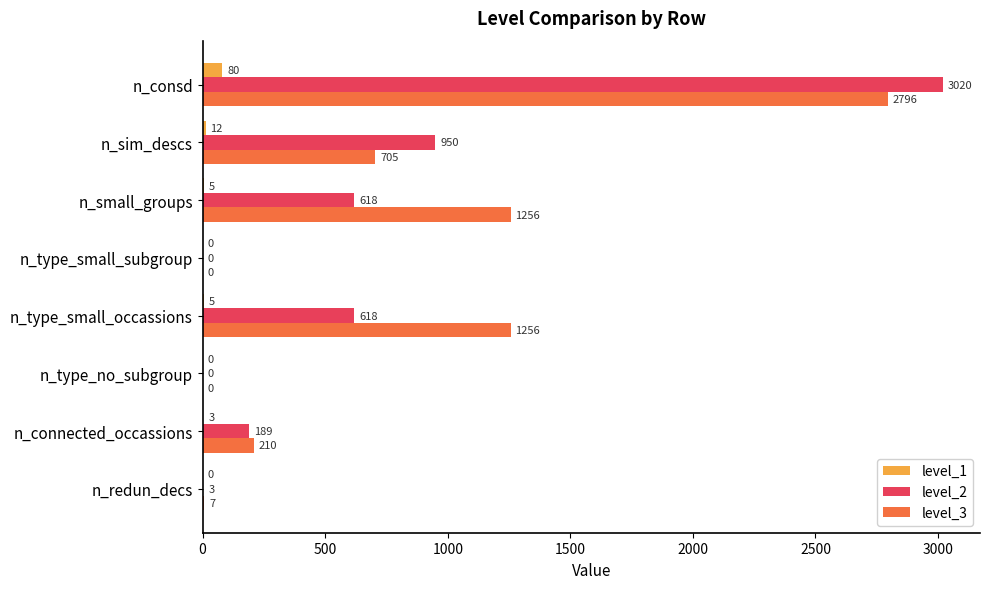

What is the sum of all level_1 values?

105